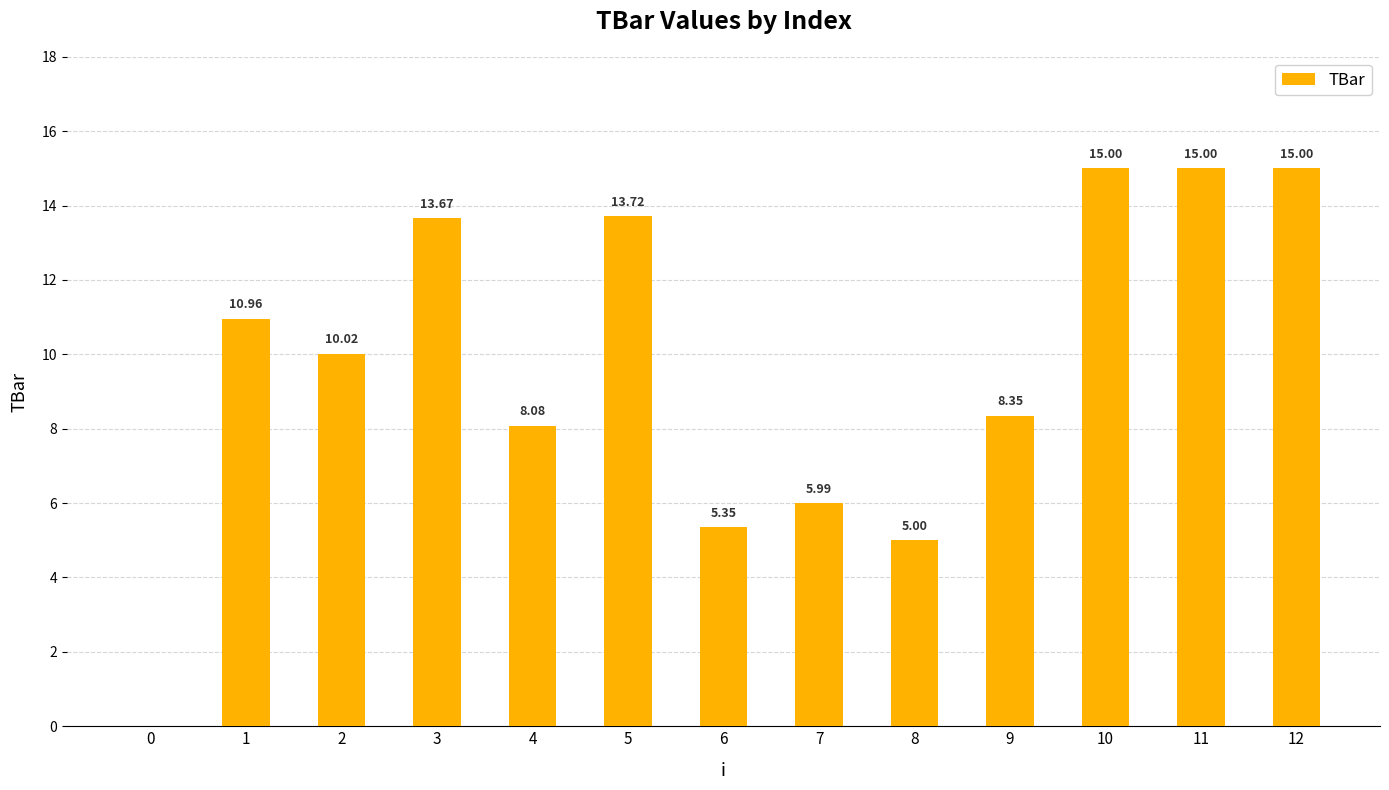

What is the sum of all values?

126.1